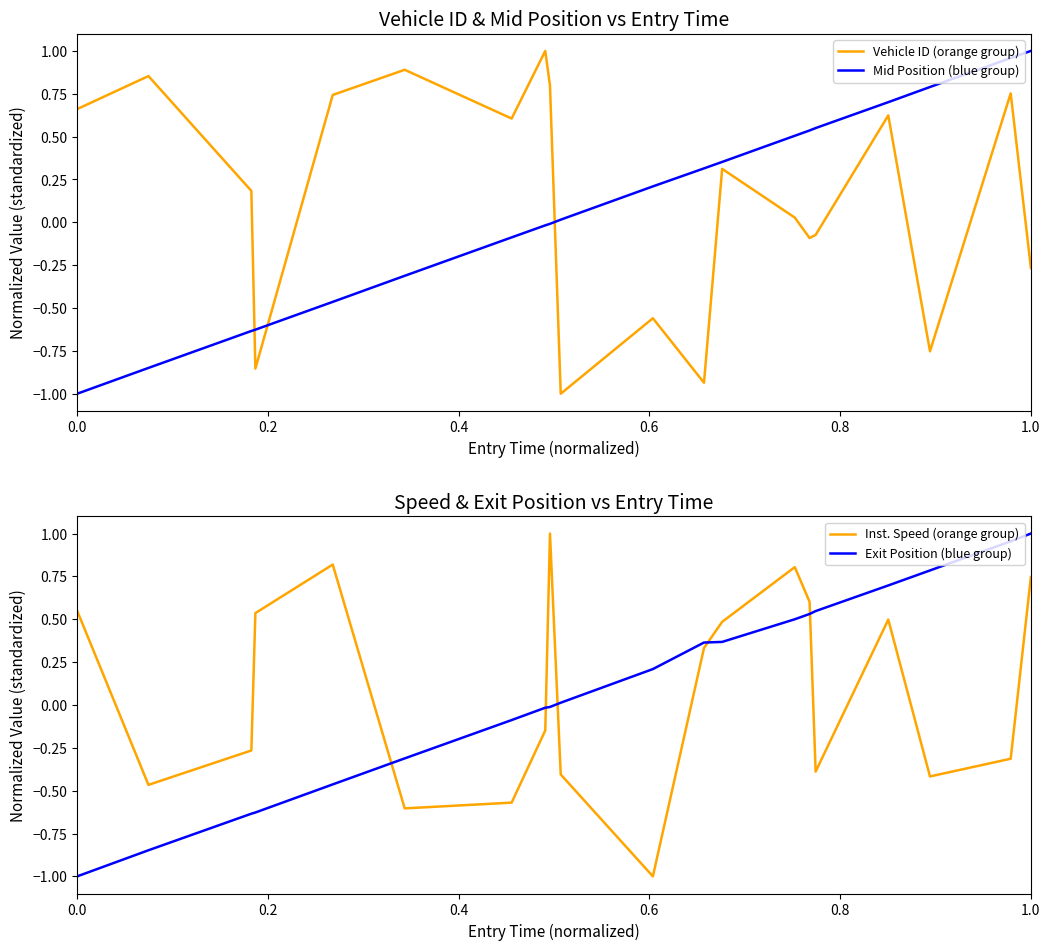

Reading left to right, transcribe all the data shown in this chart.

Vehicle ID (orange group): 0.7	0.9	0.2	-0.9	0.7	0.9	0.6	1.0	0.8	-1.0	-0.6	-0.9	0.3	0.0	-0.1	-0.1	0.6	-0.8	0.8	-0.3
Mid Position (blue group): -1.0	-0.8	-0.6	-0.6	-0.5	-0.3	-0.1	-0.0	-0.0	0.0	0.2	0.3	0.4	0.5	0.5	0.5	0.7	0.8	1.0	1.0
Inst. Speed (orange group): 0.5	-0.5	-0.3	0.5	0.8	-0.6	-0.6	-0.1	1.0	-0.4	-1.0	0.3	0.5	0.8	0.6	-0.4	0.5	-0.4	-0.3	0.7
Exit Position (blue group): -1.0	-0.8	-0.6	-0.6	-0.5	-0.3	-0.1	-0.0	-0.0	0.0	0.2	0.4	0.4	0.5	0.5	0.5	0.7	0.8	1.0	1.0